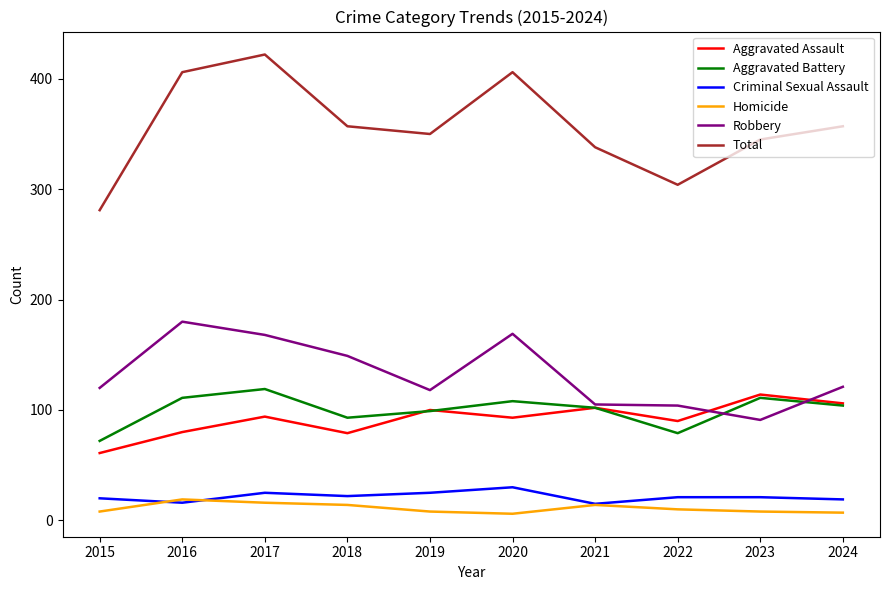

Is the value of Robbery at 2016 greater than the value of Total at 2022?

No